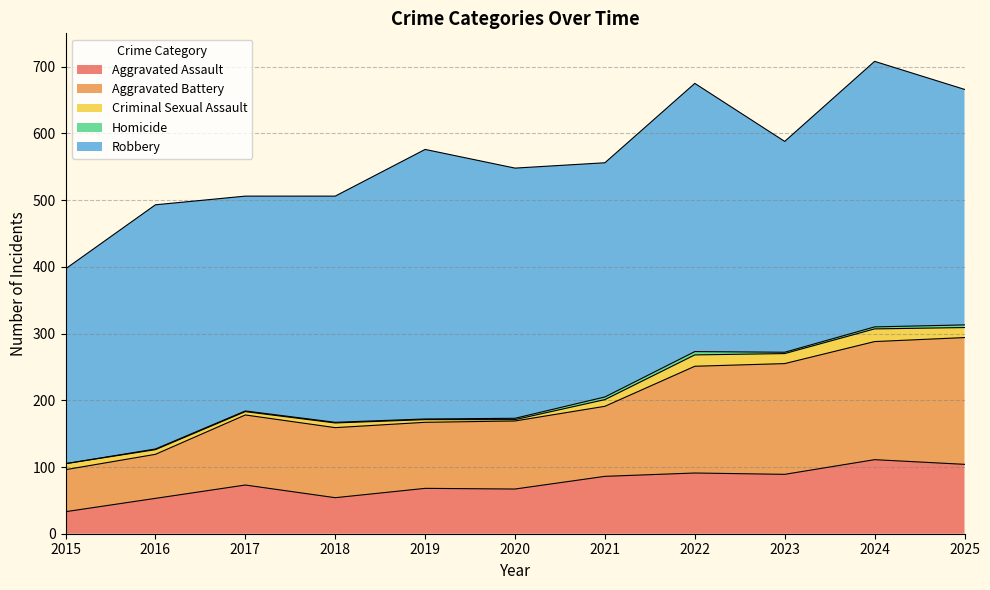

Which series has the largest total across all categories?

Robbery